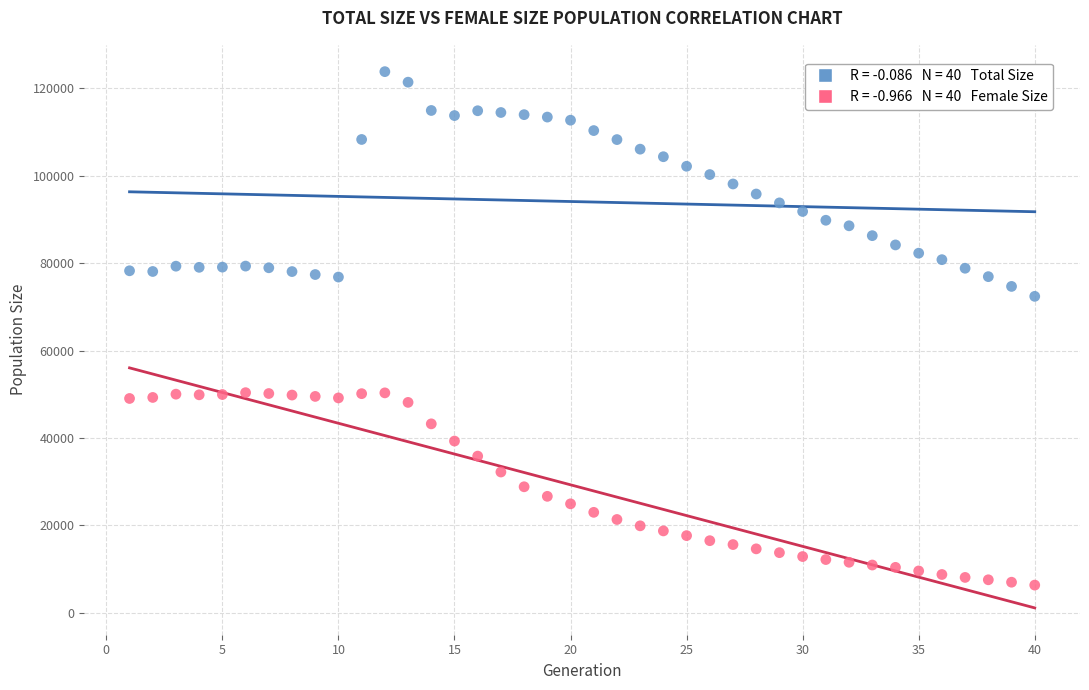

Across all data points, what is the range of X values (max minus min)?

39